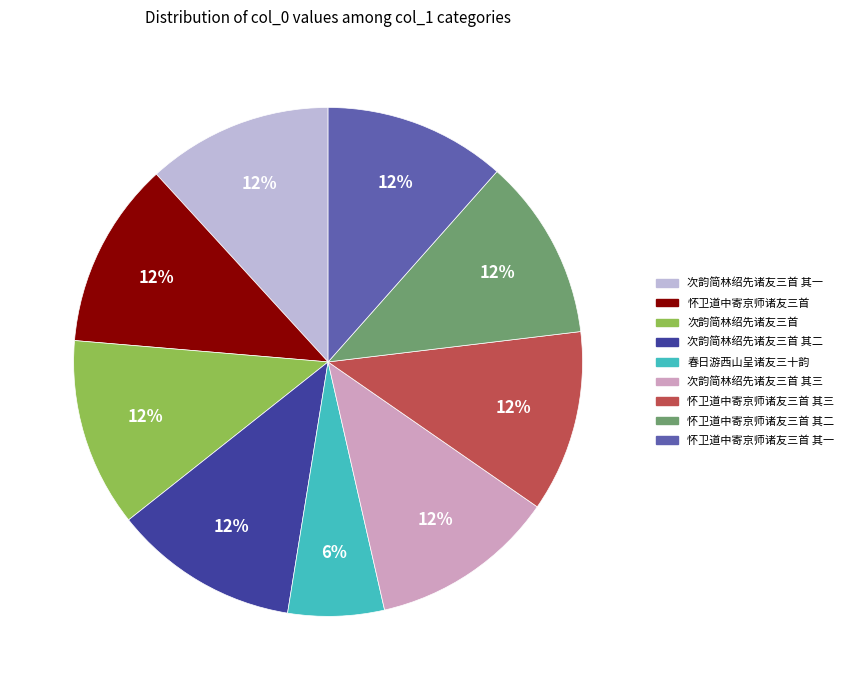

To the nearest percent, what is the average slice percentage?

11%